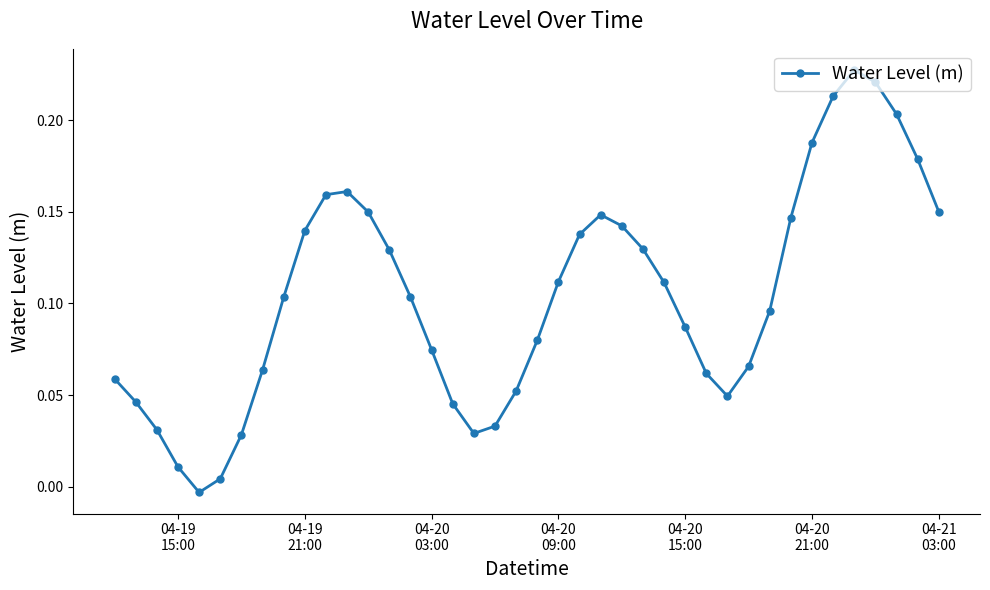

What is the sum of all values?

4.2